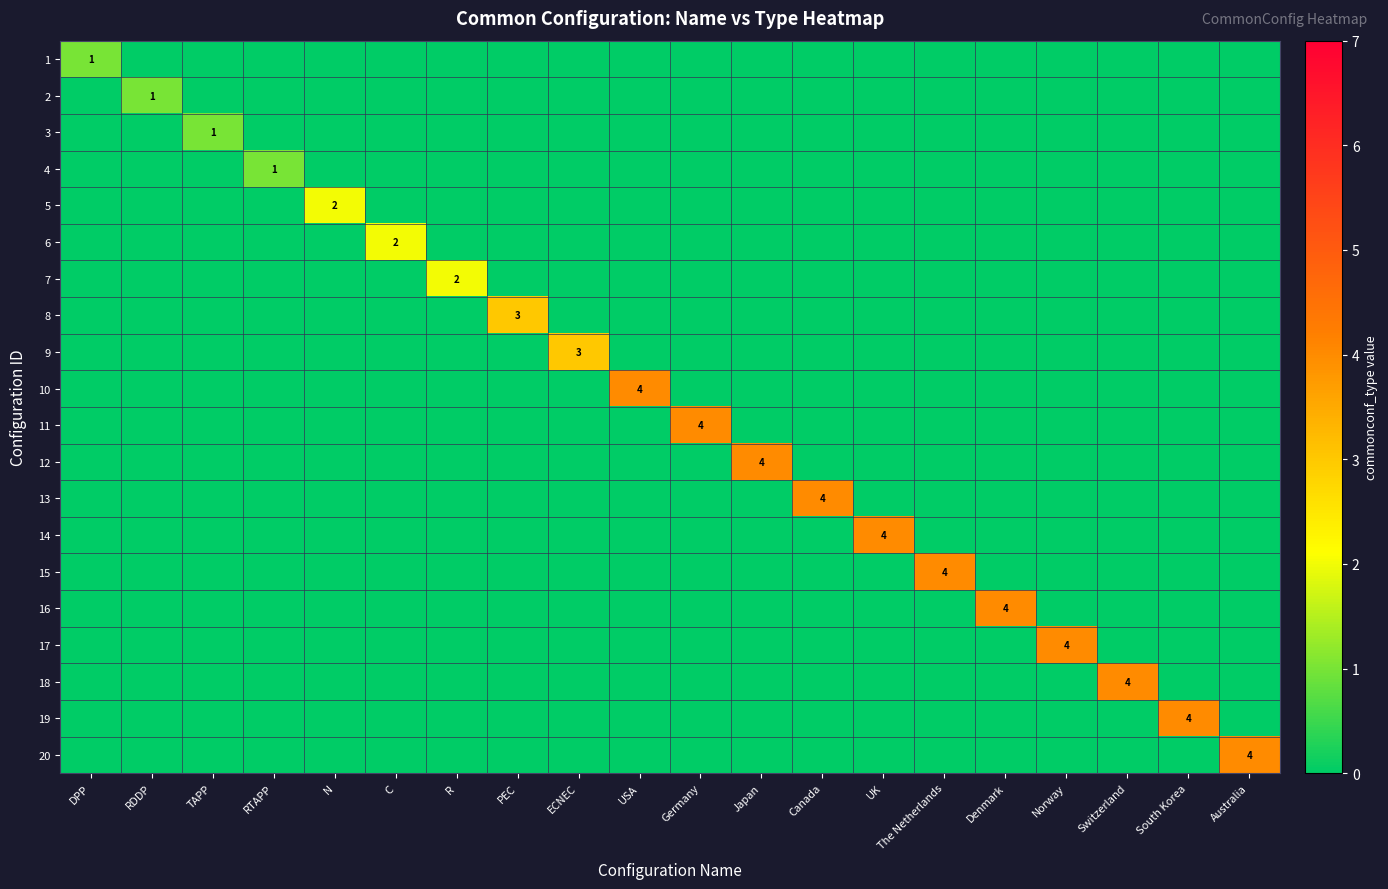

How many data points in 12 are above 0?

1